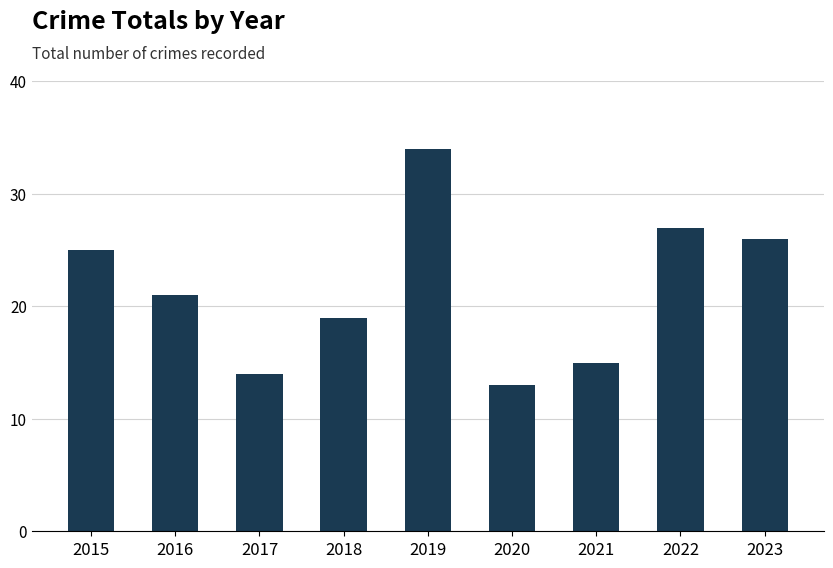

Reading left to right, extract all data points from this chart.

2015=25	2016=21	2017=14	2018=19	2019=34	2020=13	2021=15	2022=27	2023=26